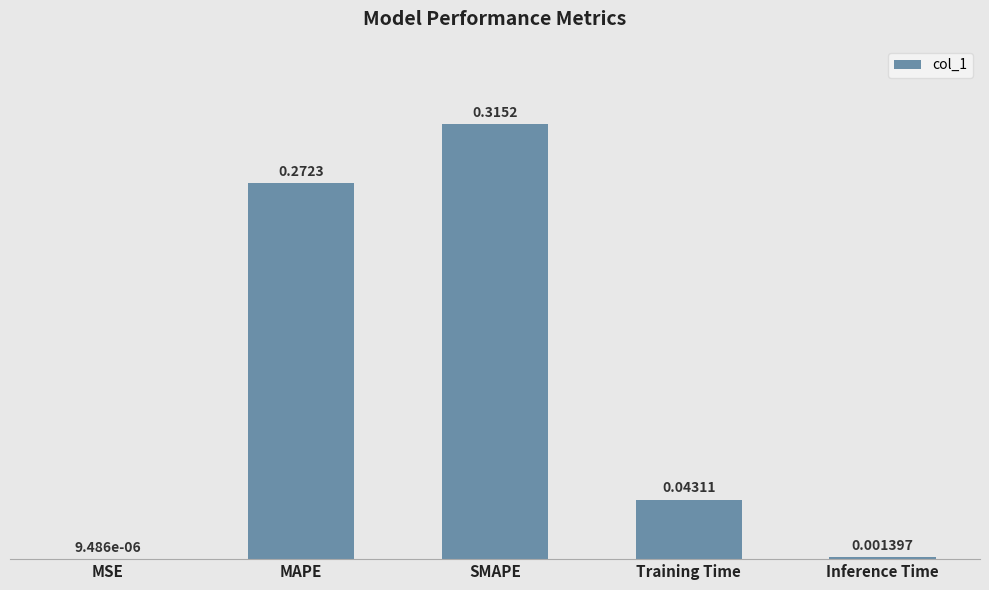

At which label is the value closest to 0?

MSE